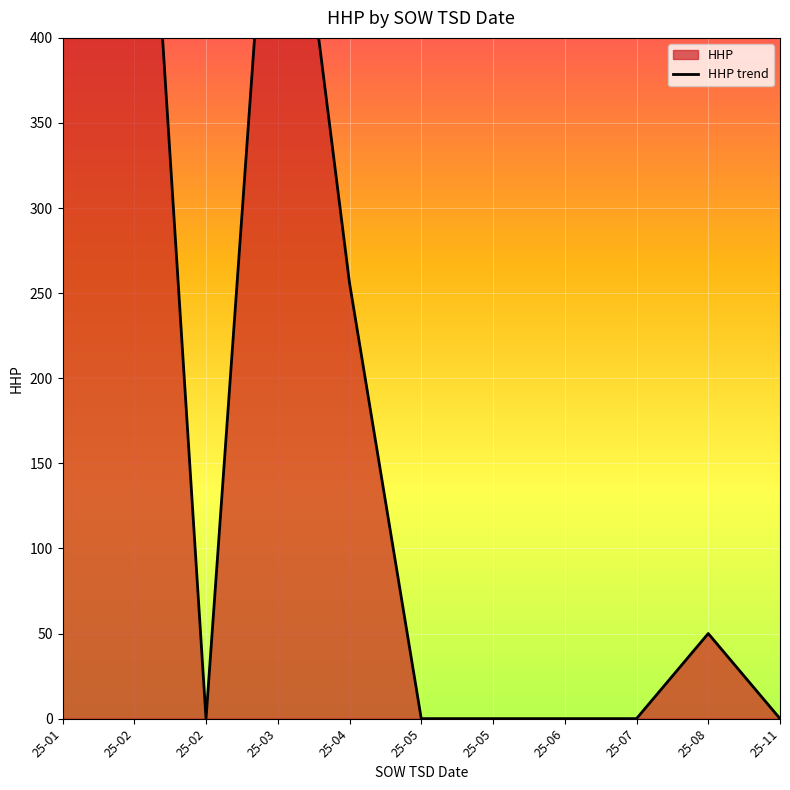

List the labels in order of value, smallest first.

25-02, 25-05, 25-05, 25-06, 25-07, 25-11, 25-08, 25-04, 25-01, 25-03, 25-02